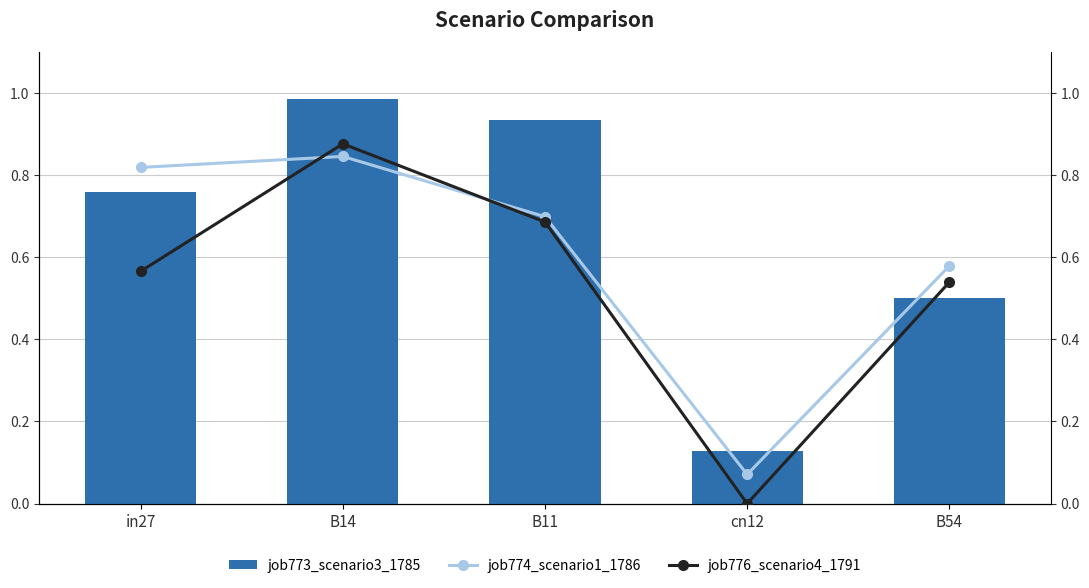

Which has a higher value, B54 or B11?

B11